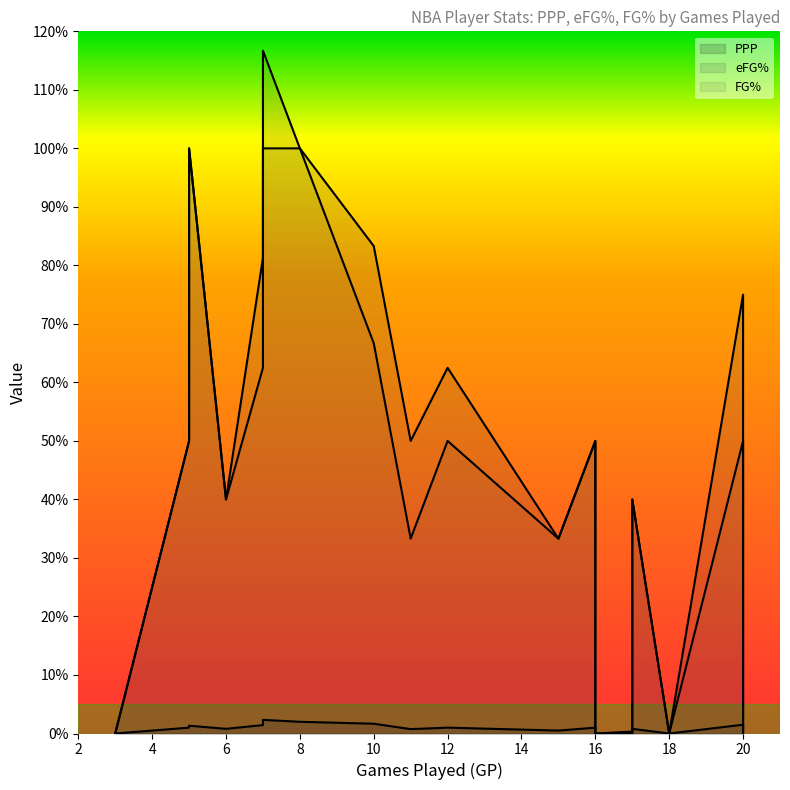

Rank the categories by eFG% value from highest to lowest.

7, 5, 8, 10, 7, 20, 12, 5, 11, 16, 6, 17, 15, 3, 16, 17, 18, 20